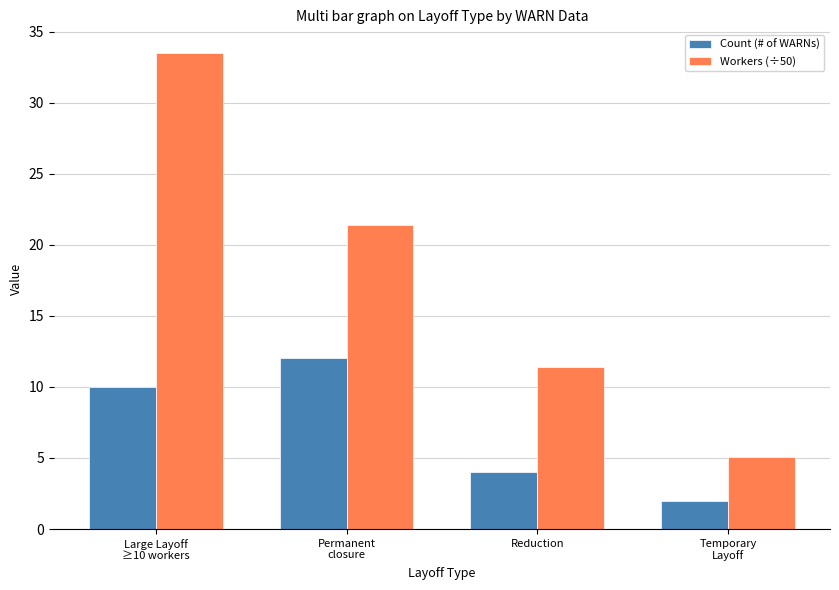

What is the total value across all series at Permanent
closure?

33.4